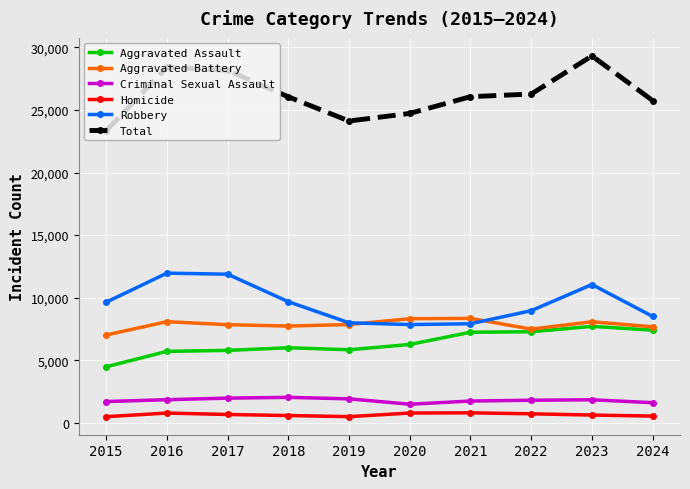

Which series changed the most between 2018 and 2021?

Robbery